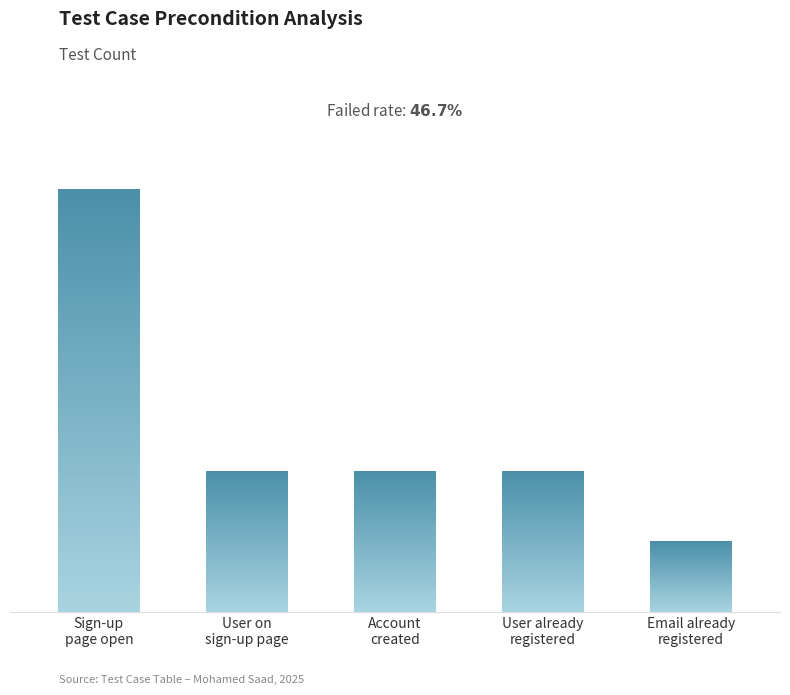

Reading right to left, transcribe all the data shown in this chart.

Email already
registered=1	User already
registered=2	Account
created=2	User on
sign-up page=2	Sign-up
page open=6